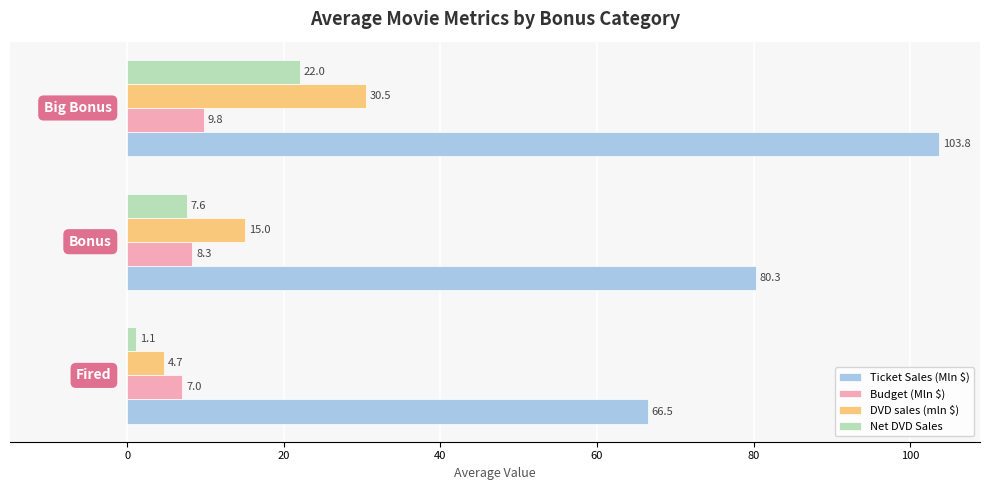

Which series has the widest spread of values?

Ticket Sales (Mln $)